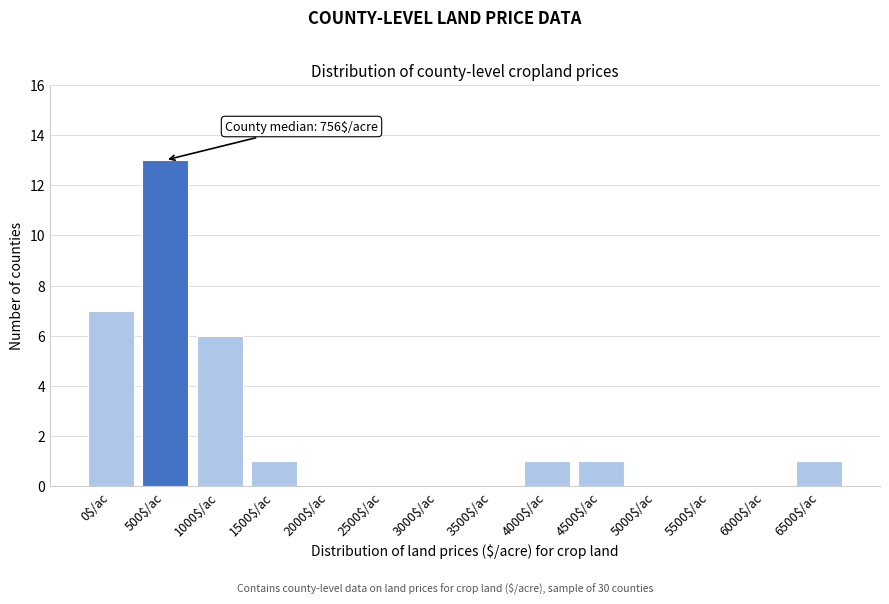

The value at 5500$/ac is 0. True or false?

True